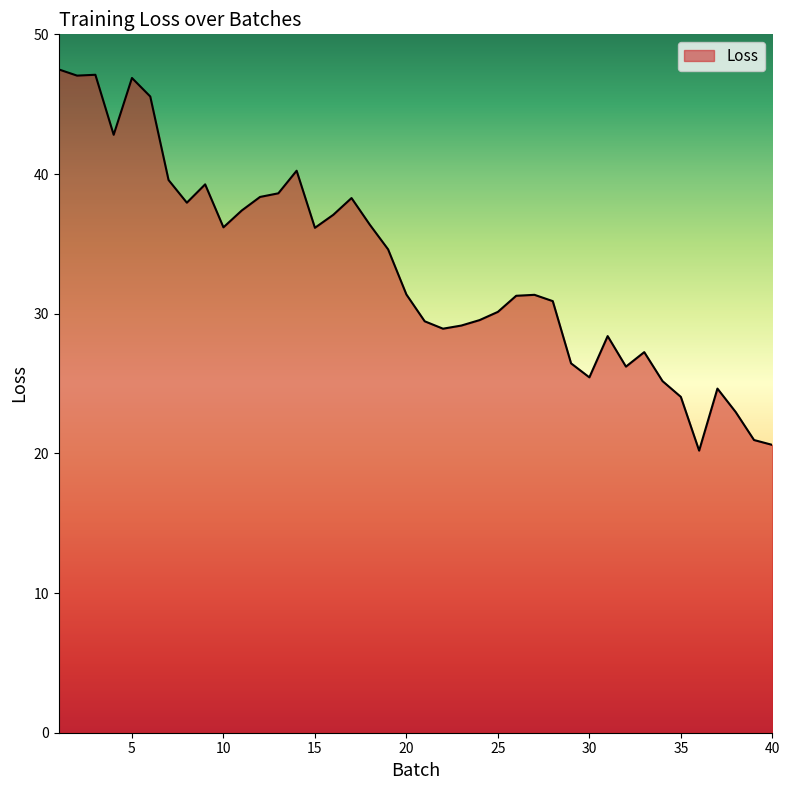

What is the minimum value shown in the chart?

20.2